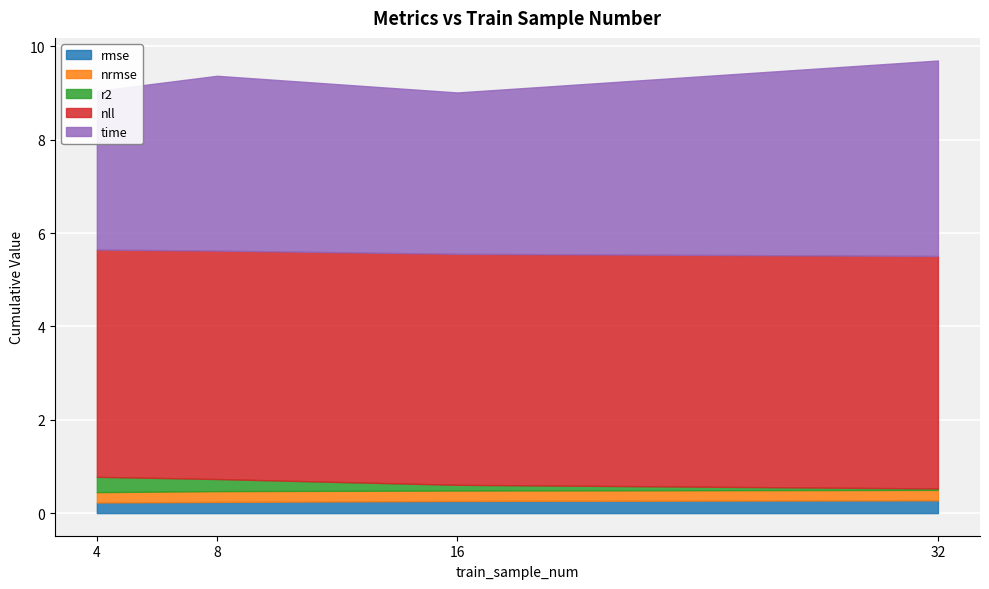

At how many categories does at least one series exceed 0?

4